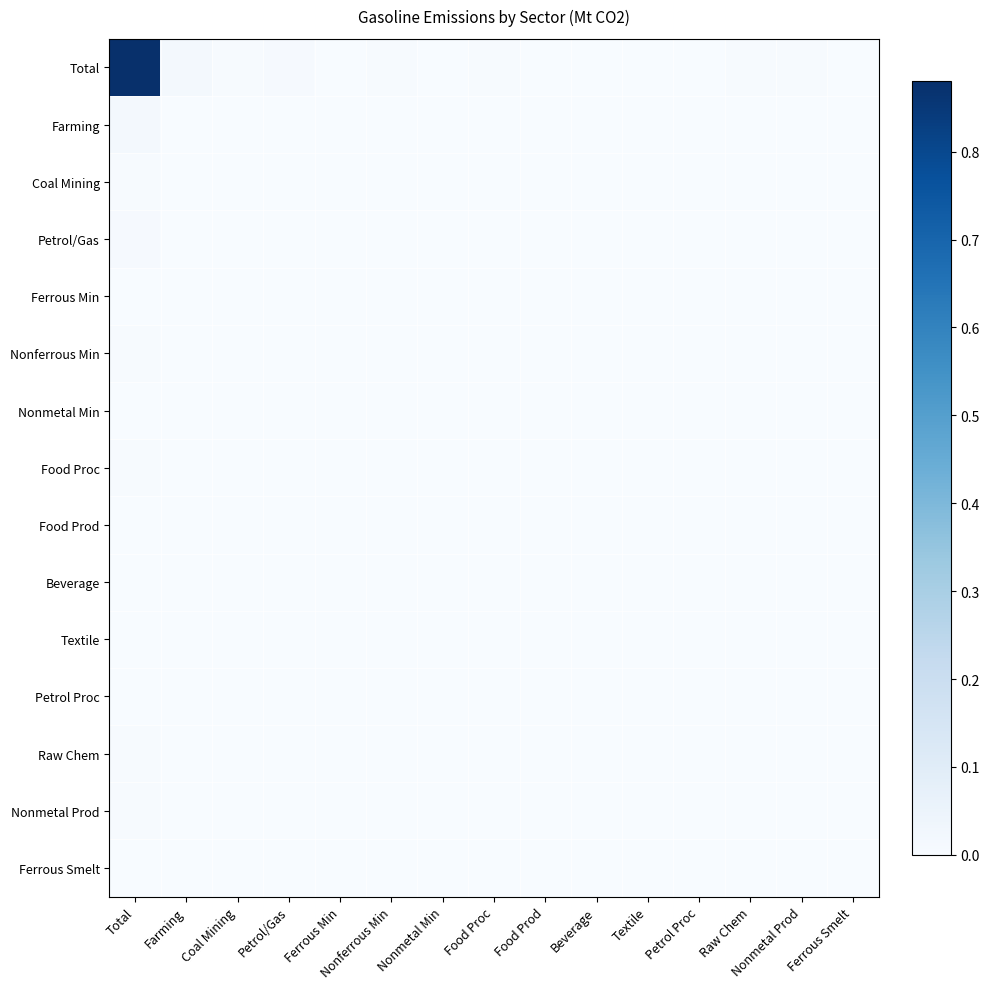

Reading left to right, list all the values displayed in this chart.

Total: Total=0.9	Farming=0.0	Coal Mining=0.0	Petrol/Gas=0.0	Ferrous Min=0.0	Nonferrous Min=0.0	Nonmetal Min=0.0	Food Proc=0.0	Food Prod=0.0	Beverage=0.0	Textile=0.0	Petrol Proc=0.0	Raw Chem=0.0	Nonmetal Prod=0.0	Ferrous Smelt=0.0
Farming: Total=0.0	Farming=0.0	Coal Mining=0.0	Petrol/Gas=0.0	Ferrous Min=0.0	Nonferrous Min=0.0	Nonmetal Min=0.0	Food Proc=0.0	Food Prod=0.0	Beverage=0.0	Textile=0.0	Petrol Proc=0.0	Raw Chem=0.0	Nonmetal Prod=0.0	Ferrous Smelt=0.0
Coal Mining: Total=0.0	Farming=0.0	Coal Mining=0.0	Petrol/Gas=0.0	Ferrous Min=0.0	Nonferrous Min=0.0	Nonmetal Min=0.0	Food Proc=0.0	Food Prod=0.0	Beverage=0.0	Textile=0.0	Petrol Proc=0.0	Raw Chem=0.0	Nonmetal Prod=0.0	Ferrous Smelt=0.0
Petrol/Gas: Total=0.0	Farming=0.0	Coal Mining=0.0	Petrol/Gas=0.0	Ferrous Min=0.0	Nonferrous Min=0.0	Nonmetal Min=0.0	Food Proc=0.0	Food Prod=0.0	Beverage=0.0	Textile=0.0	Petrol Proc=0.0	Raw Chem=0.0	Nonmetal Prod=0.0	Ferrous Smelt=0.0
Ferrous Min: Total=0.0	Farming=0.0	Coal Mining=0.0	Petrol/Gas=0.0	Ferrous Min=0.0	Nonferrous Min=0.0	Nonmetal Min=0.0	Food Proc=0.0	Food Prod=0.0	Beverage=0.0	Textile=0.0	Petrol Proc=0.0	Raw Chem=0.0	Nonmetal Prod=0.0	Ferrous Smelt=0.0
Nonferrous Min: Total=0.0	Farming=0.0	Coal Mining=0.0	Petrol/Gas=0.0	Ferrous Min=0.0	Nonferrous Min=0.0	Nonmetal Min=0.0	Food Proc=0.0	Food Prod=0.0	Beverage=0.0	Textile=0.0	Petrol Proc=0.0	Raw Chem=0.0	Nonmetal Prod=0.0	Ferrous Smelt=0.0
Nonmetal Min: Total=0.0	Farming=0.0	Coal Mining=0.0	Petrol/Gas=0.0	Ferrous Min=0.0	Nonferrous Min=0.0	Nonmetal Min=0.0	Food Proc=0.0	Food Prod=0.0	Beverage=0.0	Textile=0.0	Petrol Proc=0.0	Raw Chem=0.0	Nonmetal Prod=0.0	Ferrous Smelt=0.0
Food Proc: Total=0.0	Farming=0.0	Coal Mining=0.0	Petrol/Gas=0.0	Ferrous Min=0.0	Nonferrous Min=0.0	Nonmetal Min=0.0	Food Proc=0.0	Food Prod=0.0	Beverage=0.0	Textile=0.0	Petrol Proc=0.0	Raw Chem=0.0	Nonmetal Prod=0.0	Ferrous Smelt=0.0
Food Prod: Total=0.0	Farming=0.0	Coal Mining=0.0	Petrol/Gas=0.0	Ferrous Min=0.0	Nonferrous Min=0.0	Nonmetal Min=0.0	Food Proc=0.0	Food Prod=0.0	Beverage=0.0	Textile=0.0	Petrol Proc=0.0	Raw Chem=0.0	Nonmetal Prod=0.0	Ferrous Smelt=0.0
Beverage: Total=0.0	Farming=0.0	Coal Mining=0.0	Petrol/Gas=0.0	Ferrous Min=0.0	Nonferrous Min=0.0	Nonmetal Min=0.0	Food Proc=0.0	Food Prod=0.0	Beverage=0.0	Textile=0.0	Petrol Proc=0.0	Raw Chem=0.0	Nonmetal Prod=0.0	Ferrous Smelt=0.0
Textile: Total=0.0	Farming=0.0	Coal Mining=0.0	Petrol/Gas=0.0	Ferrous Min=0.0	Nonferrous Min=0.0	Nonmetal Min=0.0	Food Proc=0.0	Food Prod=0.0	Beverage=0.0	Textile=0.0	Petrol Proc=0.0	Raw Chem=0.0	Nonmetal Prod=0.0	Ferrous Smelt=0.0
Petrol Proc: Total=0.0	Farming=0.0	Coal Mining=0.0	Petrol/Gas=0.0	Ferrous Min=0.0	Nonferrous Min=0.0	Nonmetal Min=0.0	Food Proc=0.0	Food Prod=0.0	Beverage=0.0	Textile=0.0	Petrol Proc=0.0	Raw Chem=0.0	Nonmetal Prod=0.0	Ferrous Smelt=0.0
Raw Chem: Total=0.0	Farming=0.0	Coal Mining=0.0	Petrol/Gas=0.0	Ferrous Min=0.0	Nonferrous Min=0.0	Nonmetal Min=0.0	Food Proc=0.0	Food Prod=0.0	Beverage=0.0	Textile=0.0	Petrol Proc=0.0	Raw Chem=0.0	Nonmetal Prod=0.0	Ferrous Smelt=0.0
Nonmetal Prod: Total=0.0	Farming=0.0	Coal Mining=0.0	Petrol/Gas=0.0	Ferrous Min=0.0	Nonferrous Min=0.0	Nonmetal Min=0.0	Food Proc=0.0	Food Prod=0.0	Beverage=0.0	Textile=0.0	Petrol Proc=0.0	Raw Chem=0.0	Nonmetal Prod=0.0	Ferrous Smelt=0.0
Ferrous Smelt: Total=0.0	Farming=0.0	Coal Mining=0.0	Petrol/Gas=0.0	Ferrous Min=0.0	Nonferrous Min=0.0	Nonmetal Min=0.0	Food Proc=0.0	Food Prod=0.0	Beverage=0.0	Textile=0.0	Petrol Proc=0.0	Raw Chem=0.0	Nonmetal Prod=0.0	Ferrous Smelt=0.0